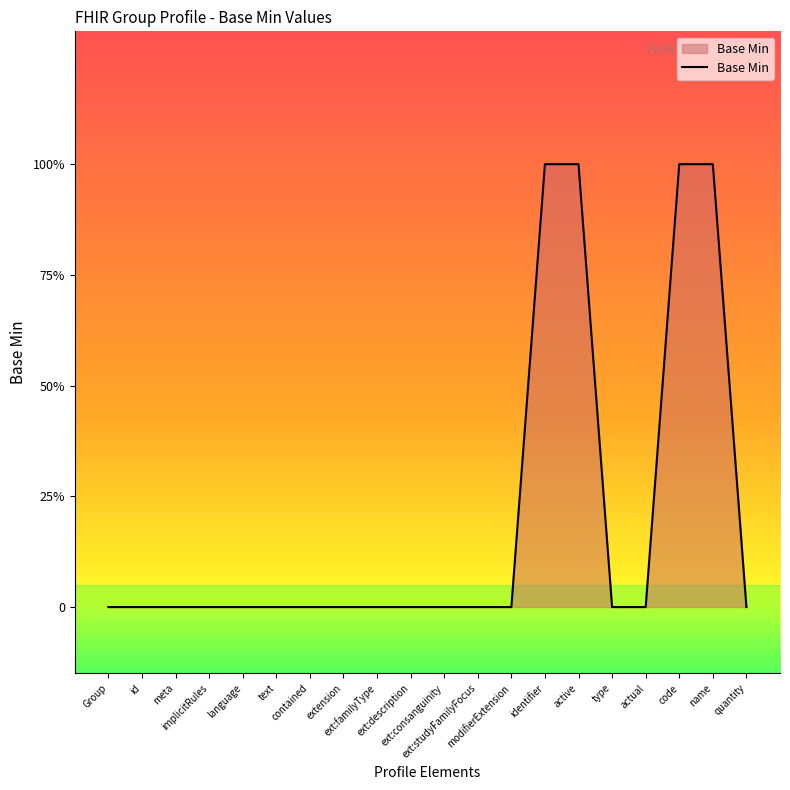

The chart shows a value of 0 at code. True or false?

False